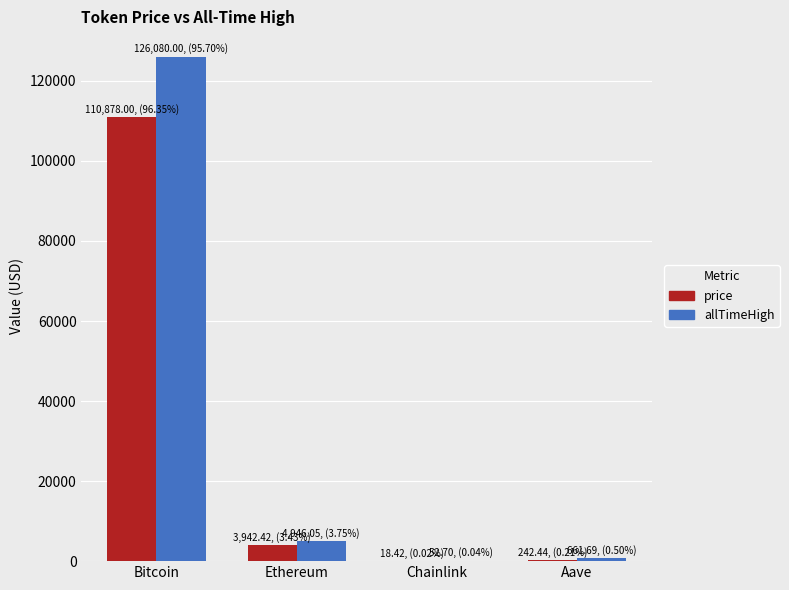

At which category is the sum across all series the highest?

Bitcoin